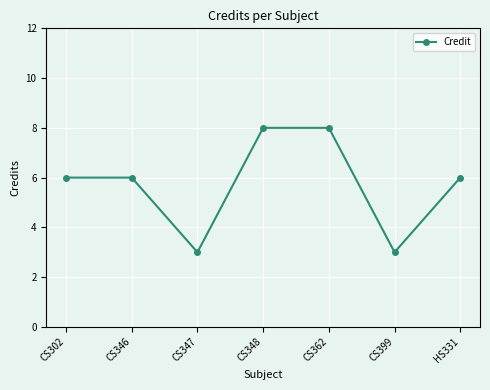

What is the value of the 4th point from the left?

8